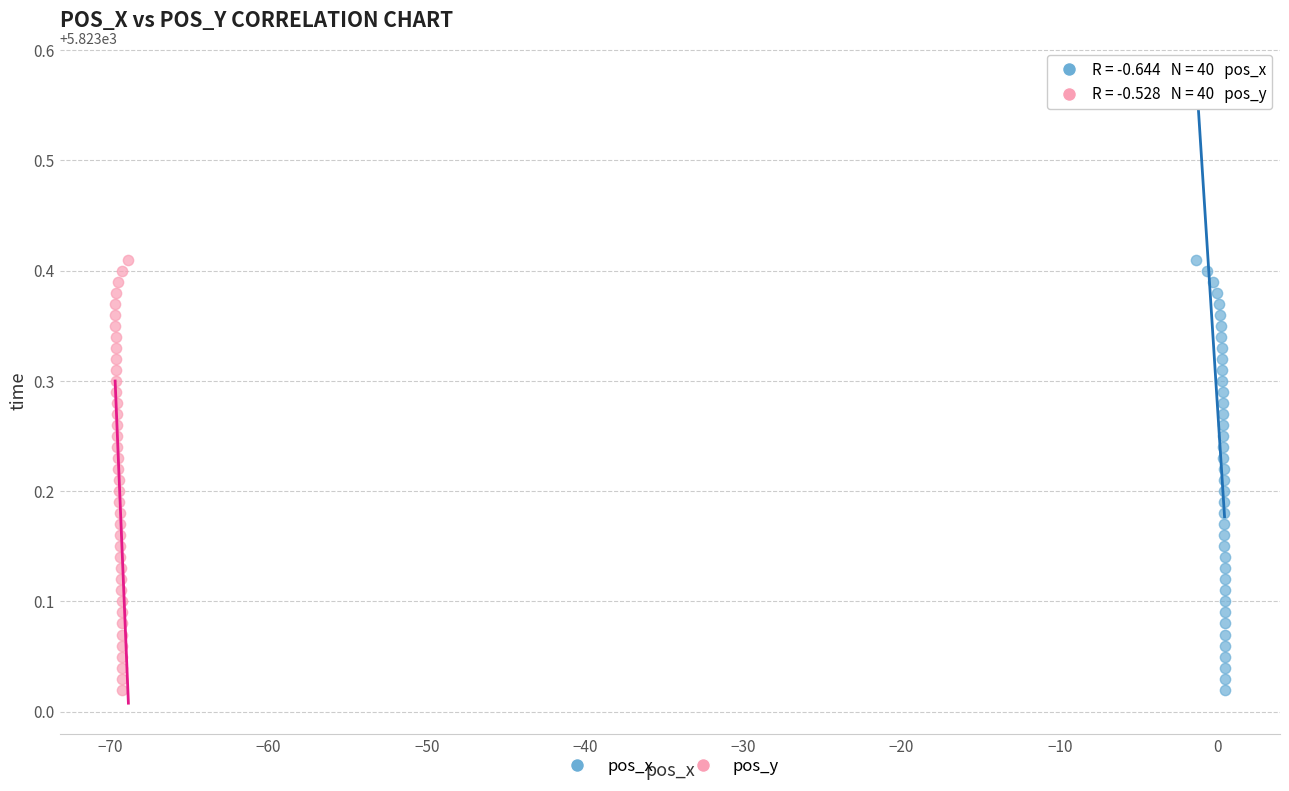

What are all the series names shown in the legend?

pos_x, pos_y